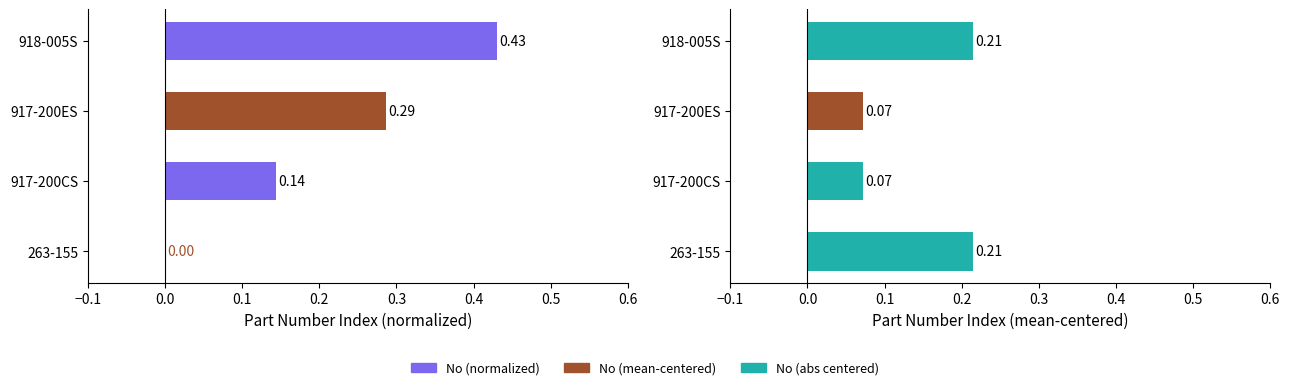

What is the maximum value for No?

0.4